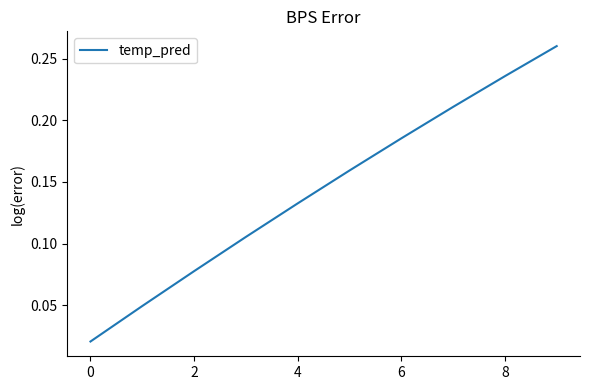

What is the value of the 9th point from the left?

0.2